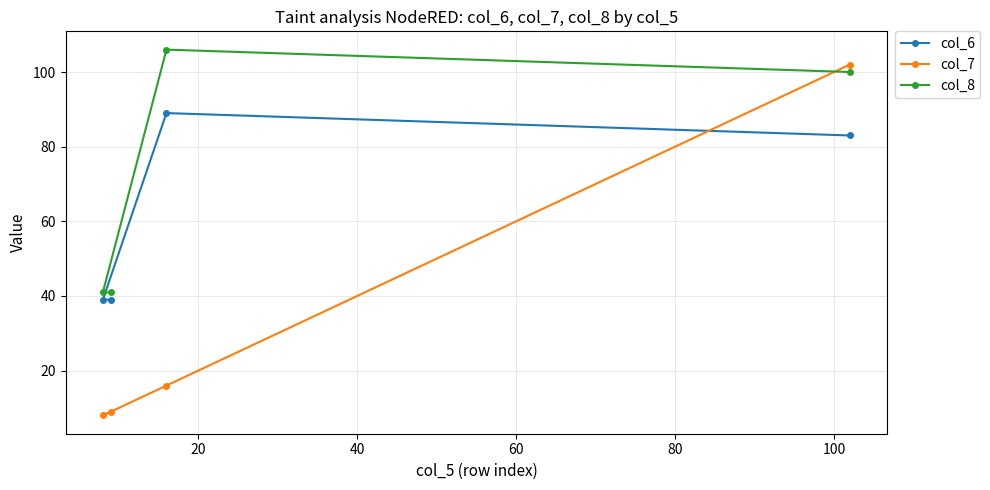

Which series has the widest spread of values?

col_7